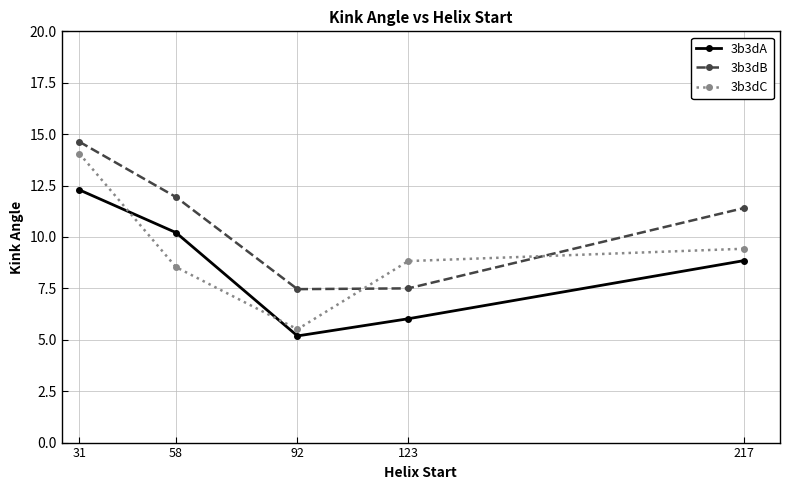

At 58, list the series in order from smallest to largest.

3b3dC, 3b3dA, 3b3dB